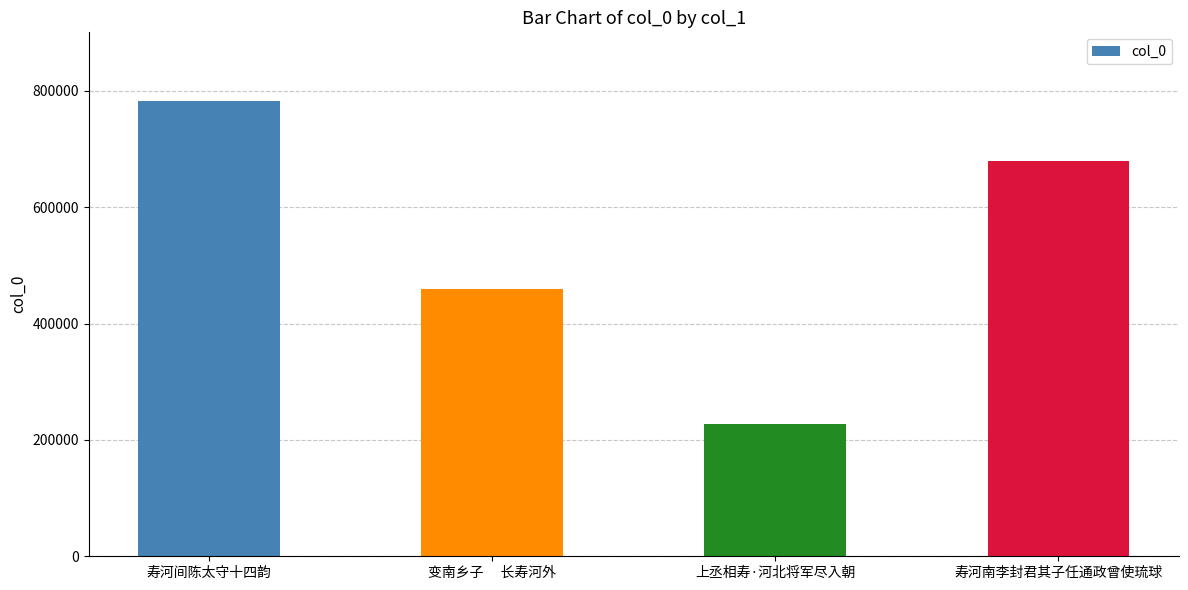

What is the difference between the maximum and minimum values?

555283